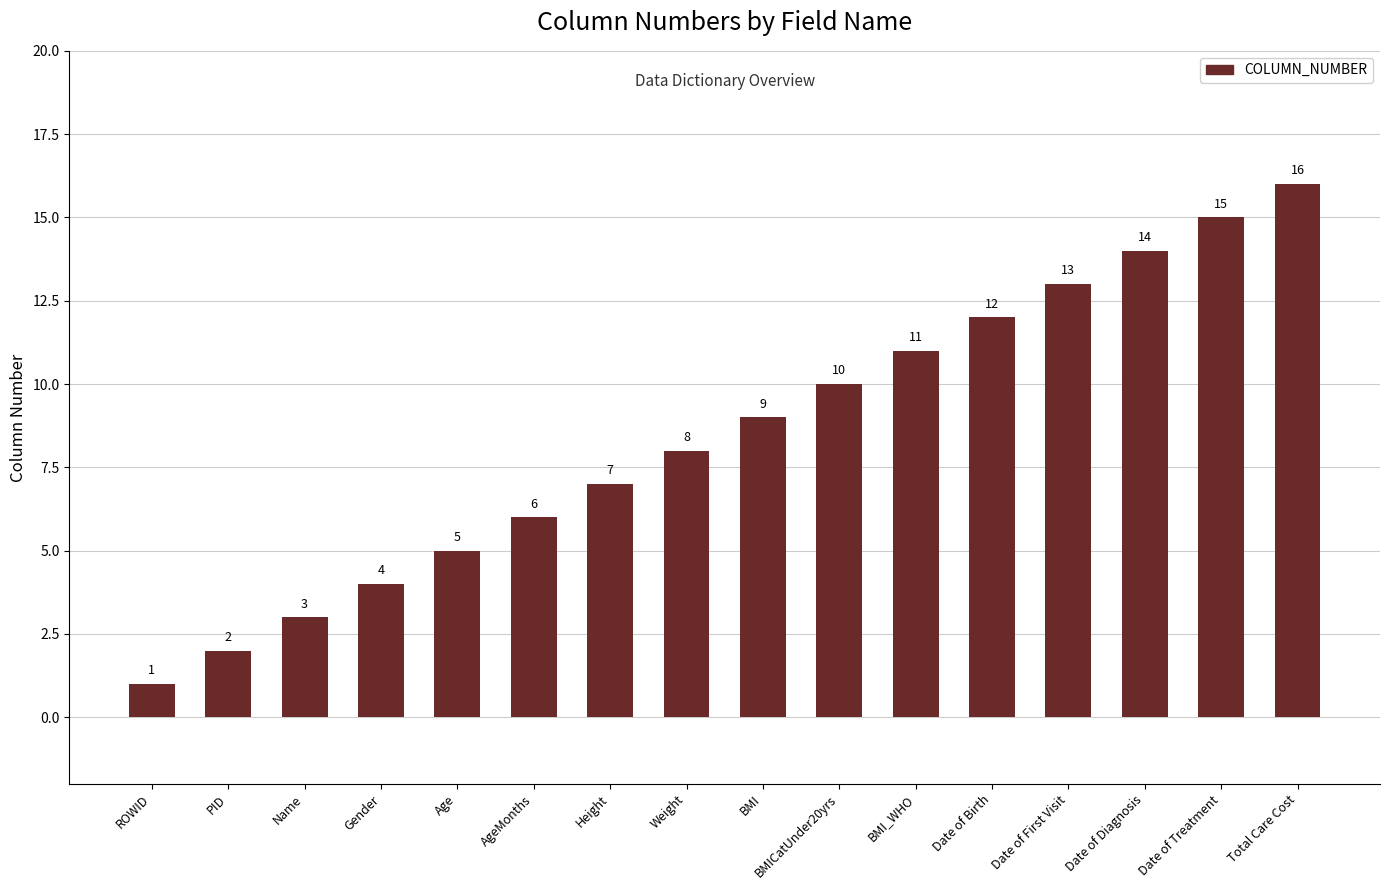

What position from the right is Total Care Cost?

1